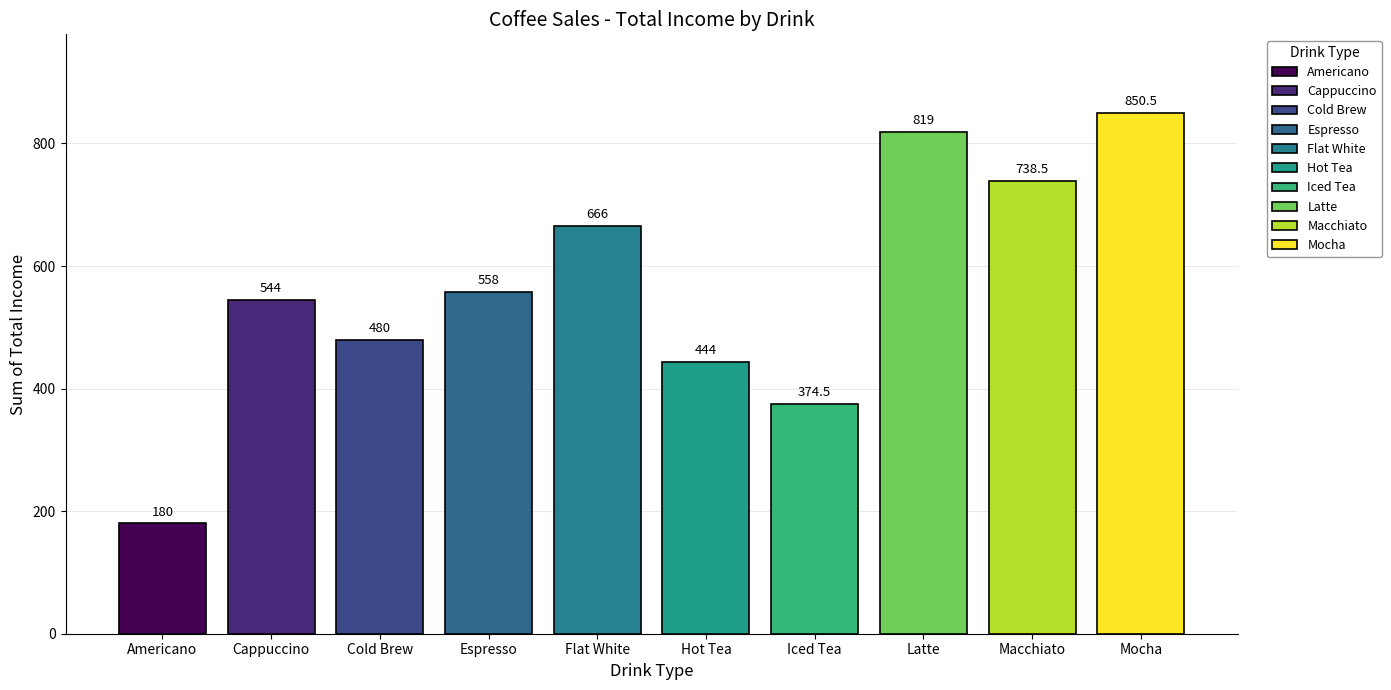

Reading right to left, list all the values displayed in this chart.

850.5	738.5	819.0	374.5	444.0	666.0	558.0	480.0	544.0	180.0